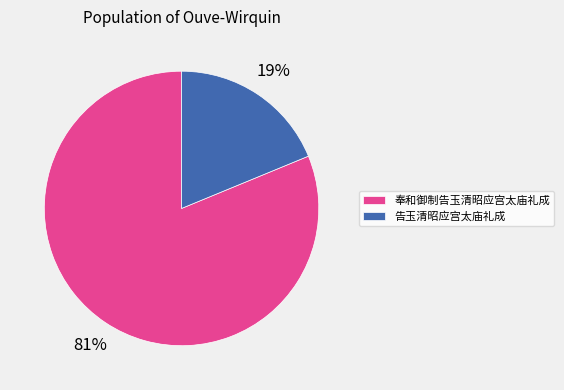

Which has a higher value, 奉和御制告玉清昭应宫太庙礼成 or 告玉清昭应宫太庙礼成?

奉和御制告玉清昭应宫太庙礼成